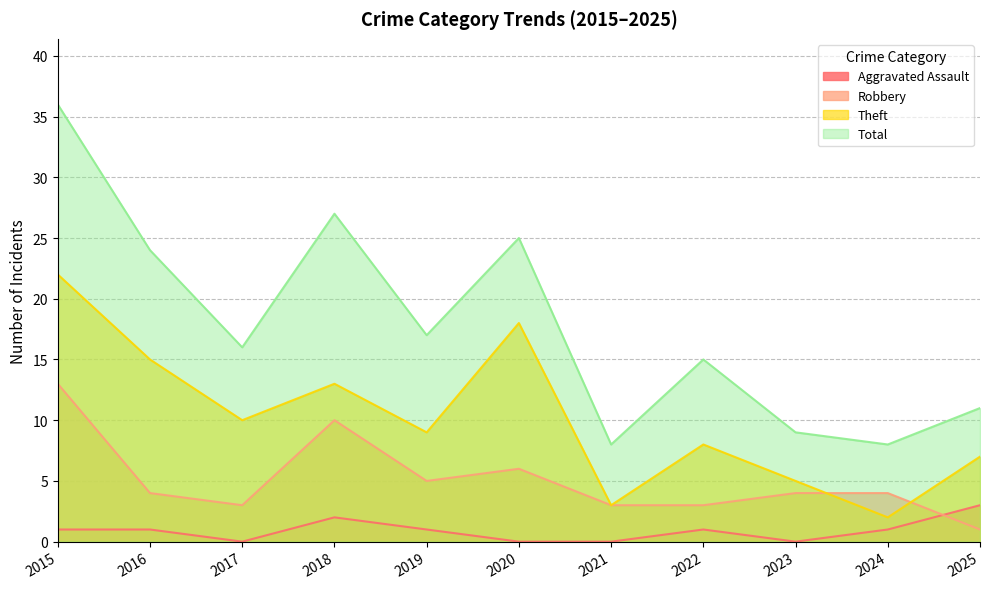

Reading left to right, transcribe all the data shown in this chart.

Aggravated Assault: 1	1	0	2	1	0	0	1	0	1	3
Robbery: 13	4	3	10	5	6	3	3	4	4	1
Theft: 22	15	10	13	9	18	3	8	5	2	7
Total: 36	24	16	27	17	25	8	15	9	8	11